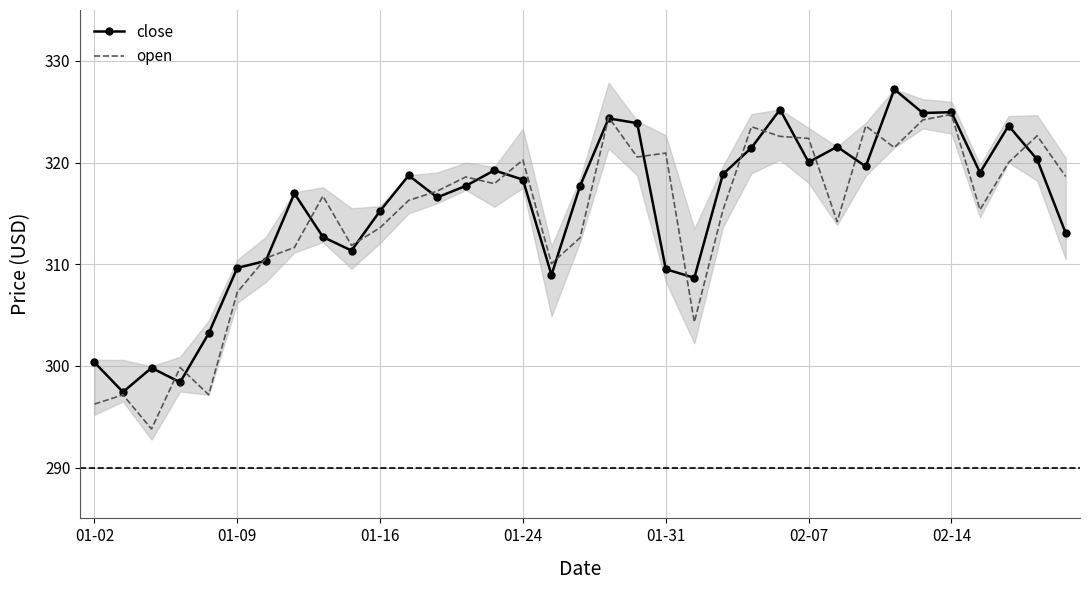

Which series has the largest range (max minus min)?

open